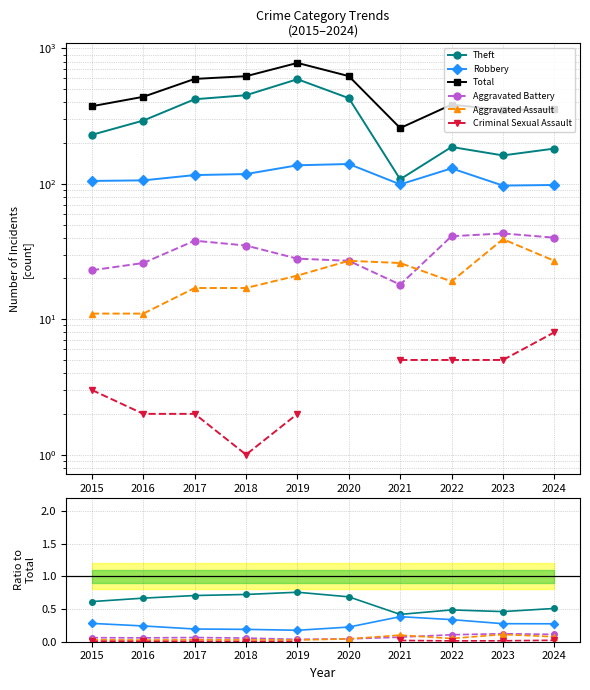

What is the maximum value shown in the chart?

781.0